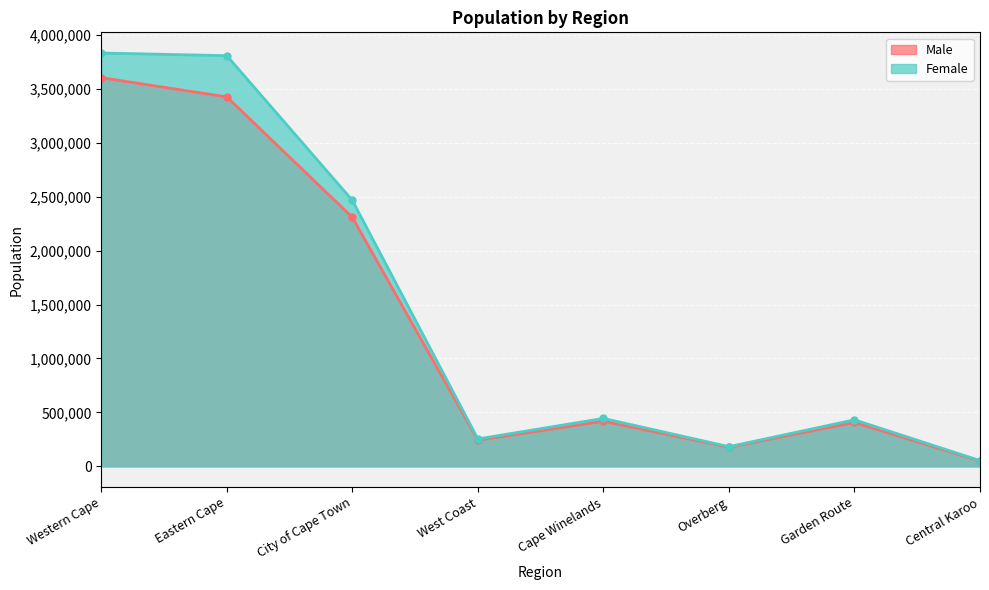

Between Eastern Cape and Garden Route, which series saw the biggest shift?

Female